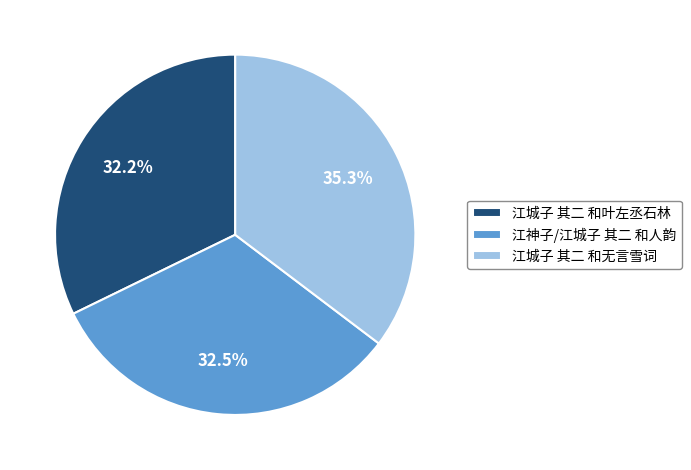

Is it true that 江城子 其二 和叶左丞石林 is 19% of the pie?

False